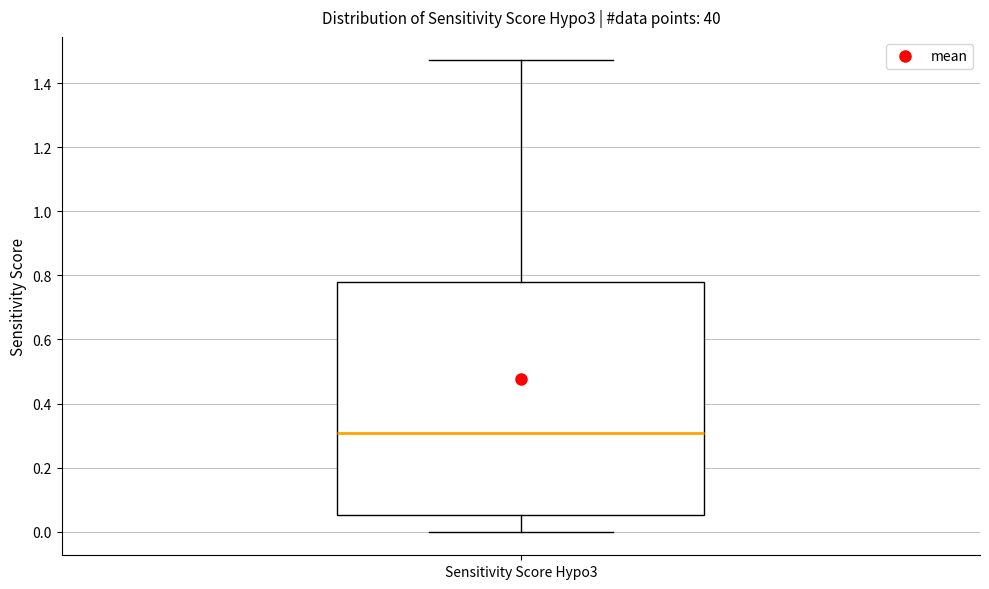

Transcribe this box plot: give where the median line is, the range the box spans, and where the two whiskers end, as read against the y-axis. The values are not printed on the chart, so give them approximately, as read against the axis.

median 0.30, box 0.06 to 0.78, whiskers 0.00 to 1.48